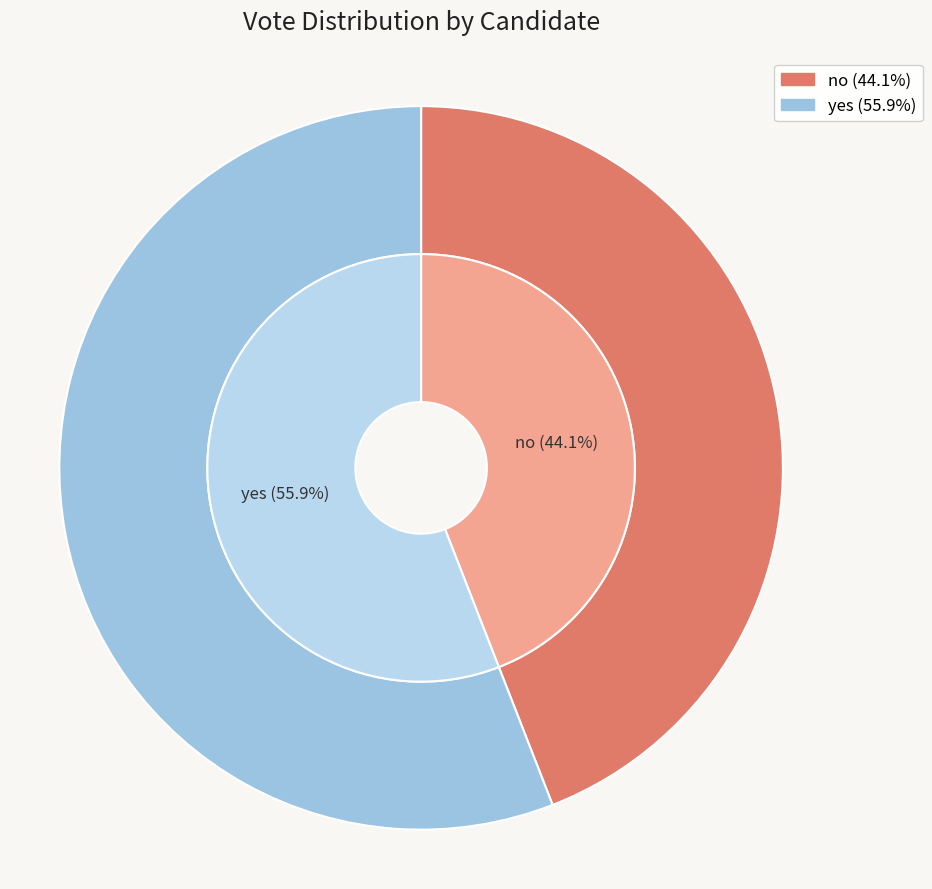

What percentage is the no slice, to the nearest percent?

44%